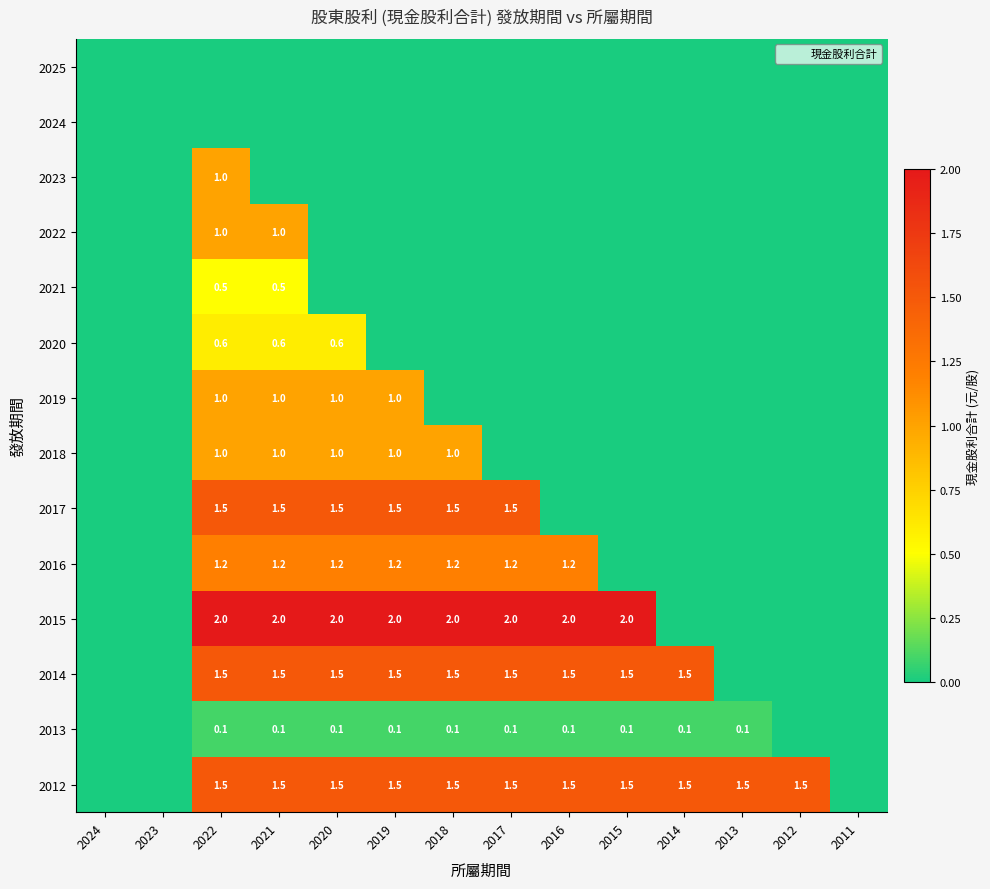

True or false: 2014 has a value of 1.5 at 2014.

True